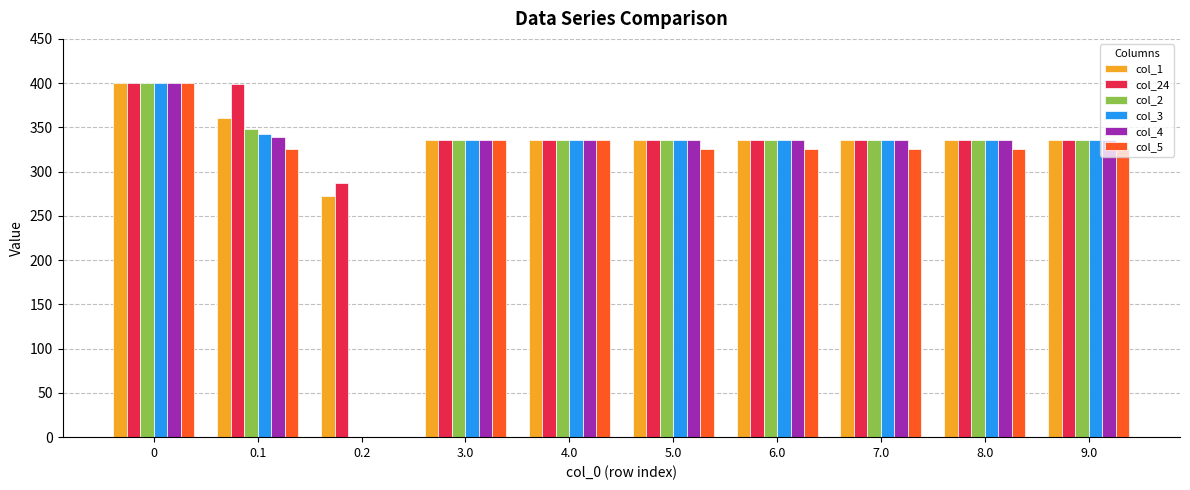

The value of col_3 at 0.1 is 342.7. True or false?

True